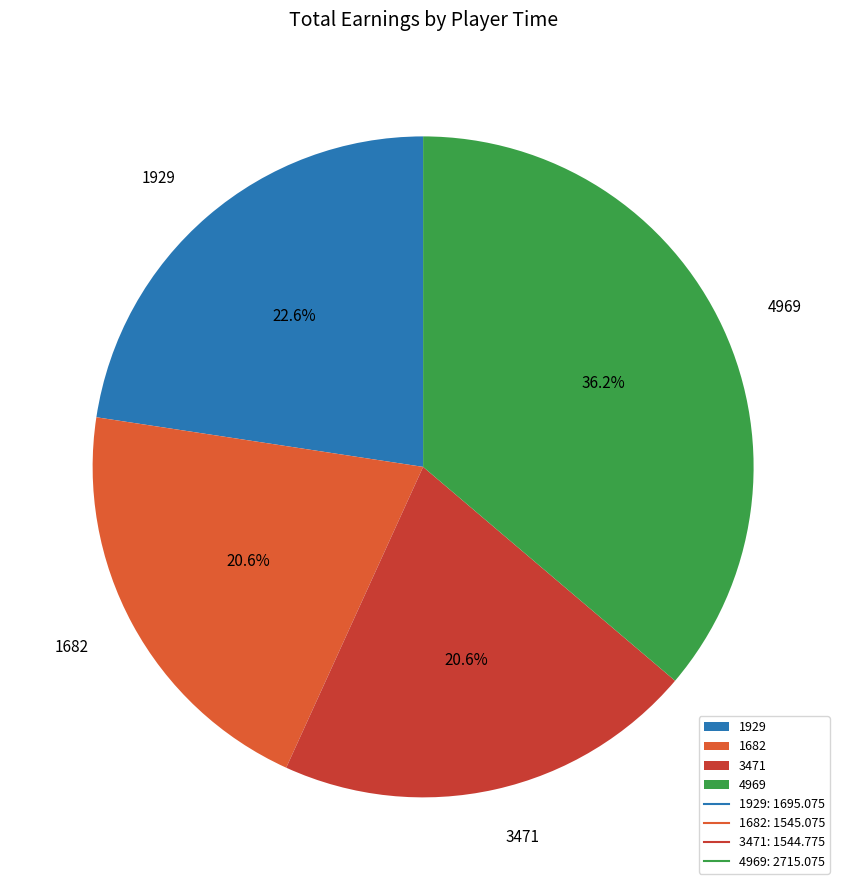

Combined, what portion of the pie is 1682 and 1929?

43.2%